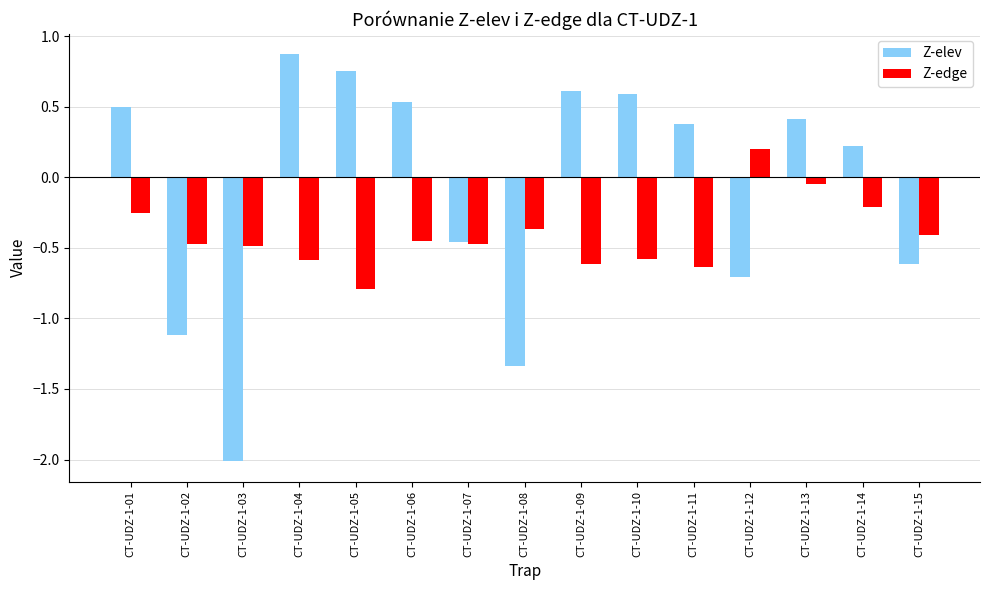

List the series in order of their peak value, highest first.

Z-elev, Z-edge